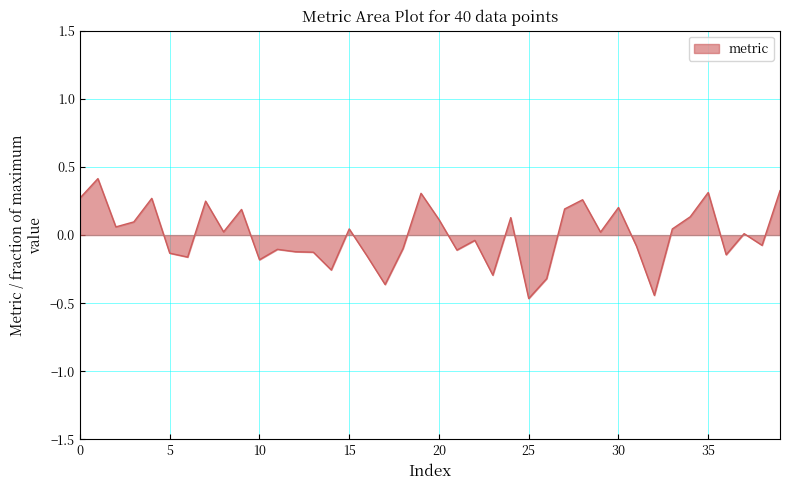

Count the number of data series in this chart.

1